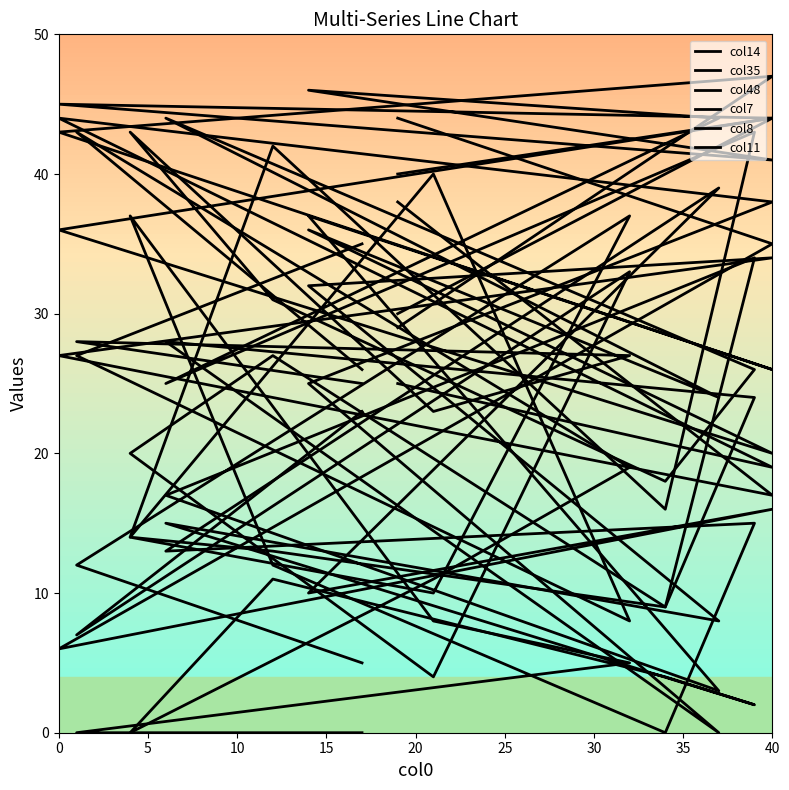

What is the label of the 8th point from the left?

35